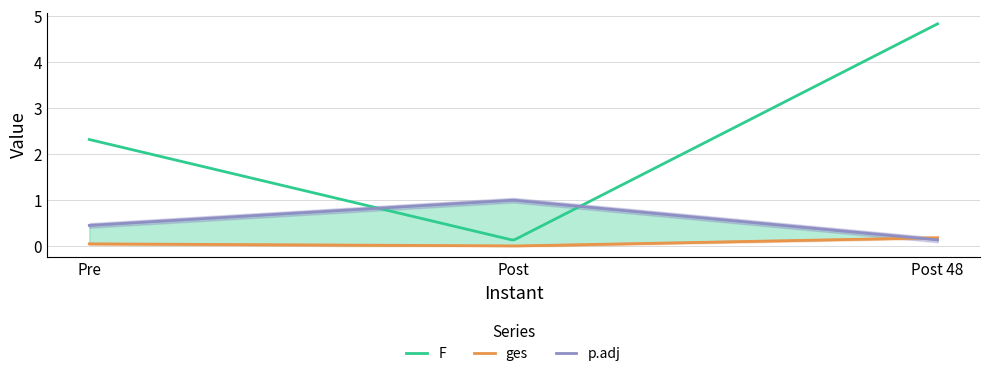

The ges series shows 0.0 at Pre. True or false?

False